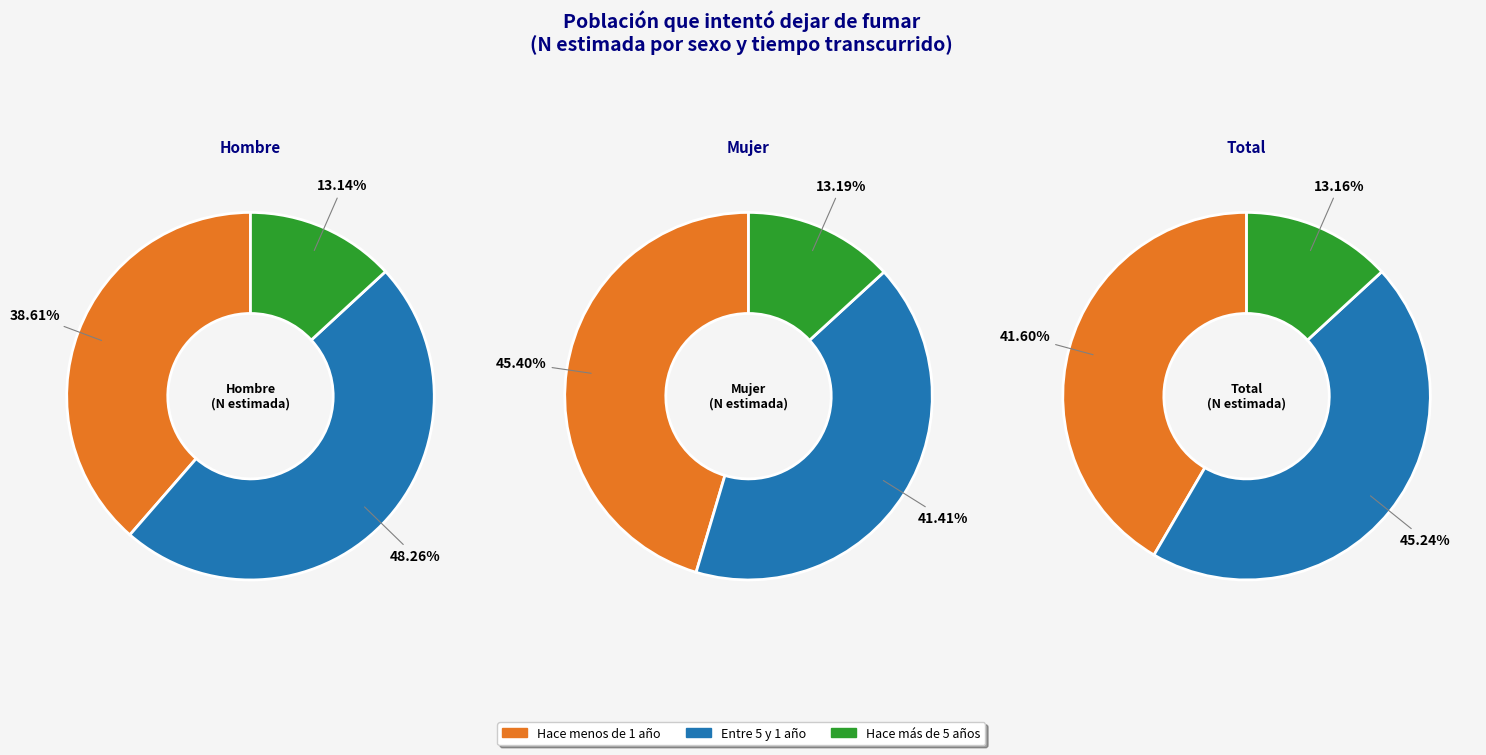

At Hombre, list the series in order from smallest to largest.

Hace más de 5 años, Hace menos de 1 año, Entre 5 y 1 año